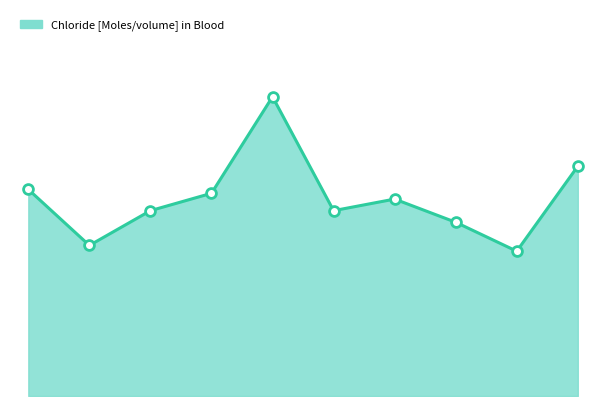

Is this an area chart (filled region under the line)?

Yes